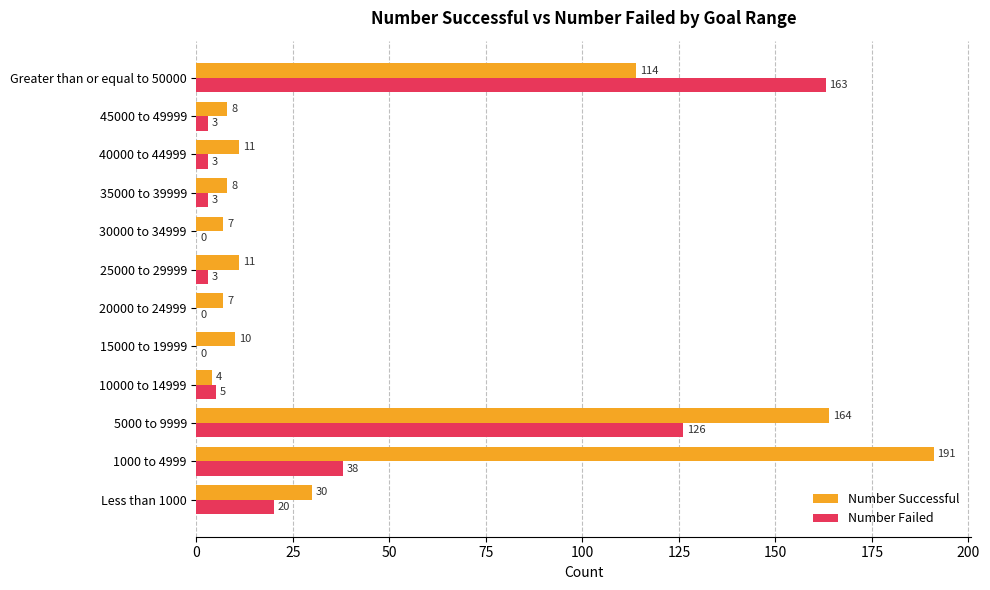

What is the sum of all Number Successful values?

565